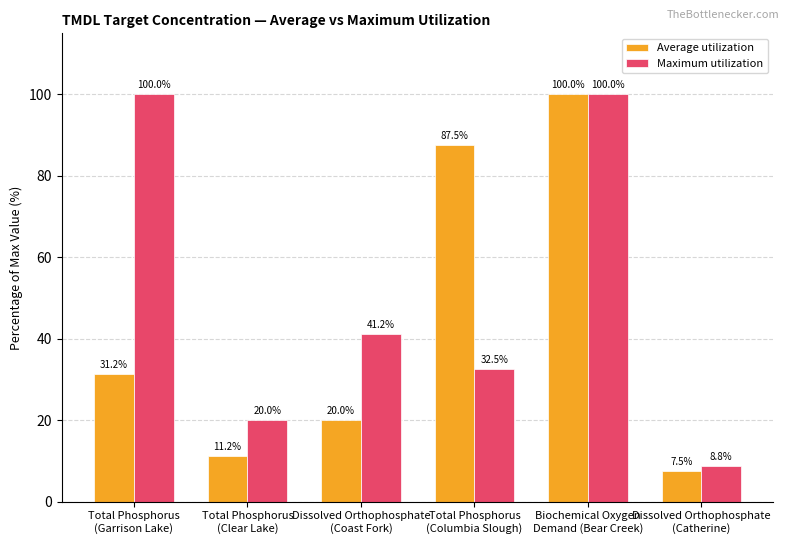

What is the total value across all series at Total Phosphorus
(Columbia Slough)?

120.0